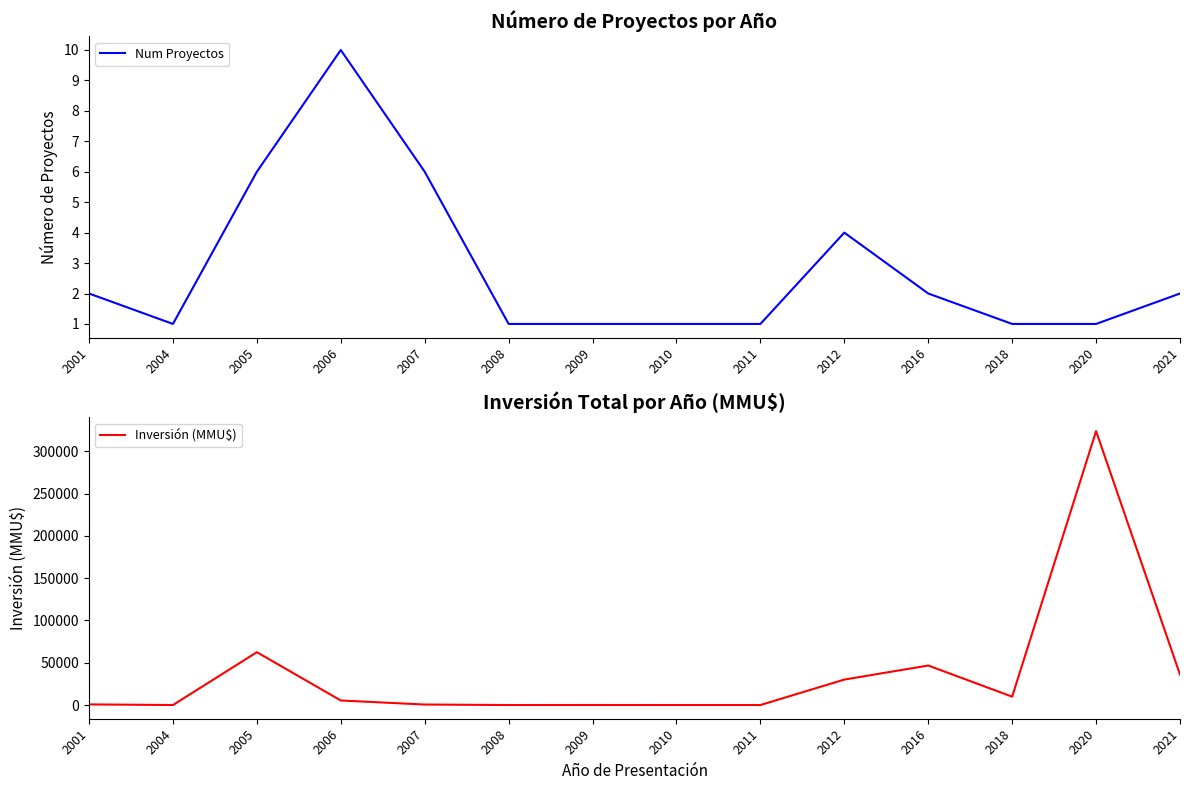

What is the approximate value of Inversión (MMU$) at 2021?

36000